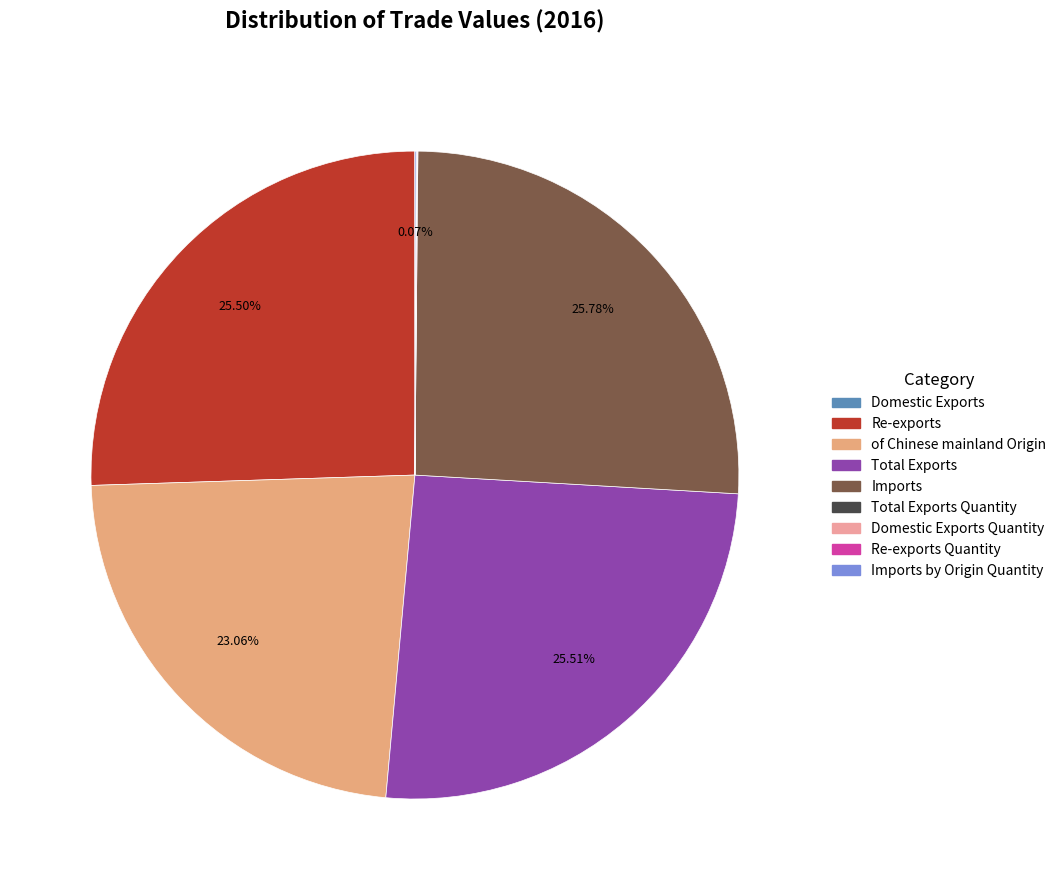

Is there a majority slice in this chart?

No